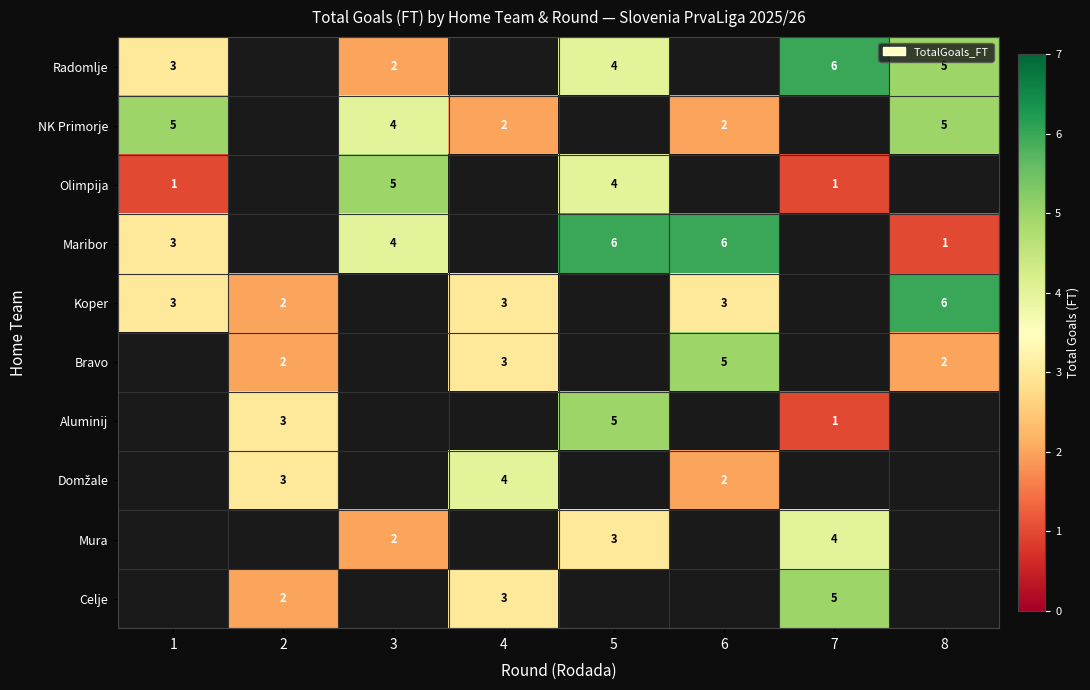

True or false: Bravo has a value of 3 at 4.

True